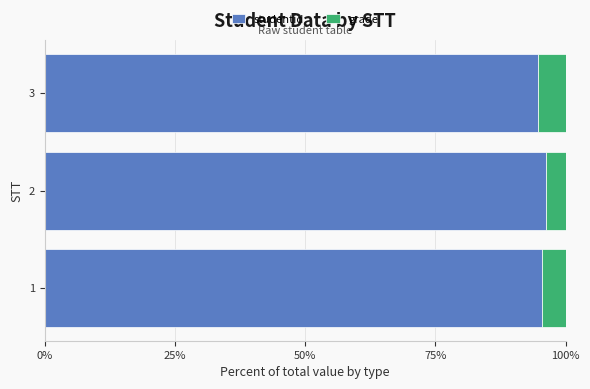

What is the total value across all series at 3?

100.0